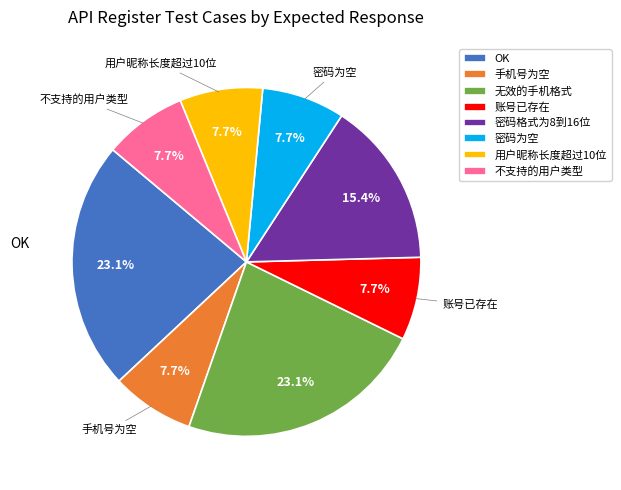

Is there any slice that represents more than half of the pie?

No